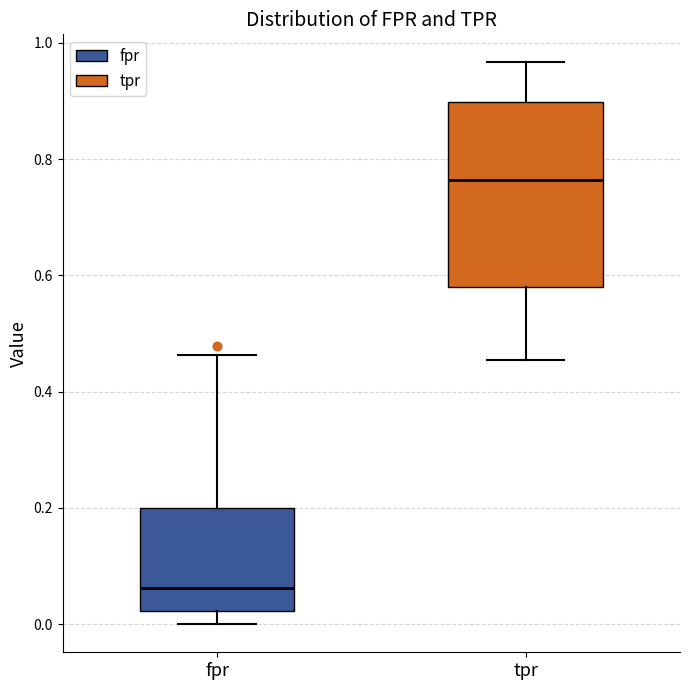

Reading left to right, read every box against the y-axis: the position of its median line, the range the box covers, and the ends of its whiskers. The values are not printed on the chart, so give them approximately, as read against the axis.

fpr: median 0.06, box 0.02 to 0.20, whiskers 0.00 to 0.46
tpr: median 0.76, box 0.58 to 0.90, whiskers 0.46 to 0.96